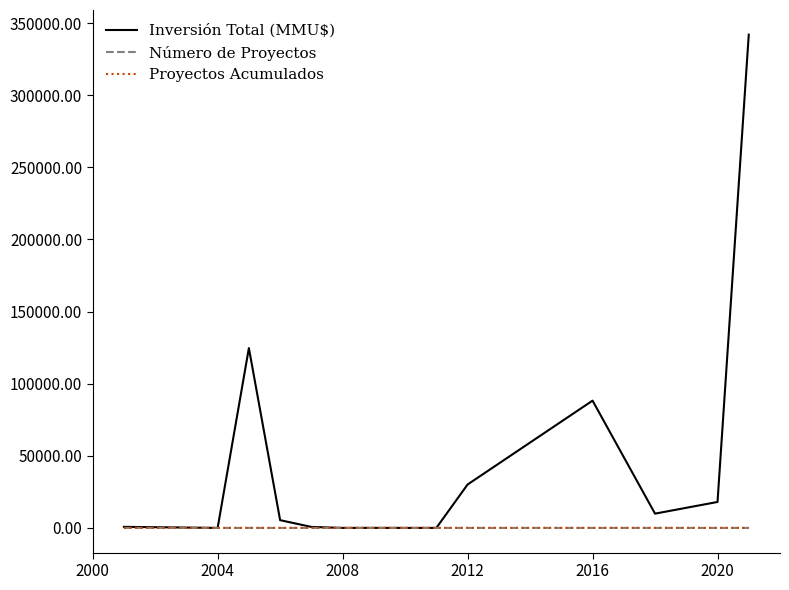

What are all the series names shown in the legend?

Inversión Total (MMU$), Número de Proyectos, Proyectos Acumulados